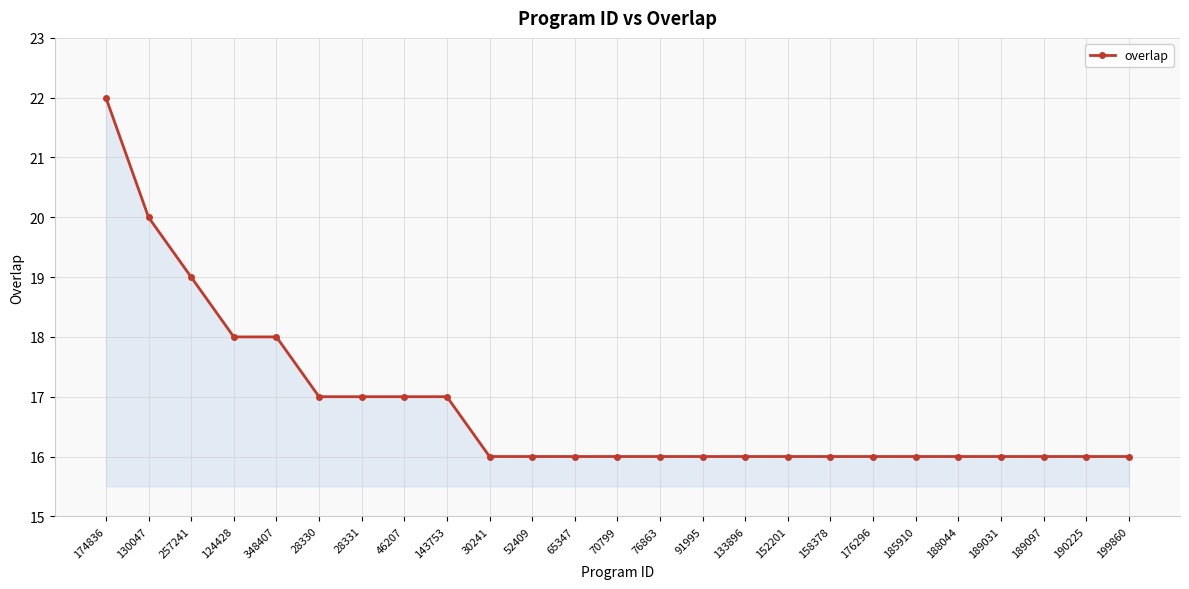

What is the average value?

17